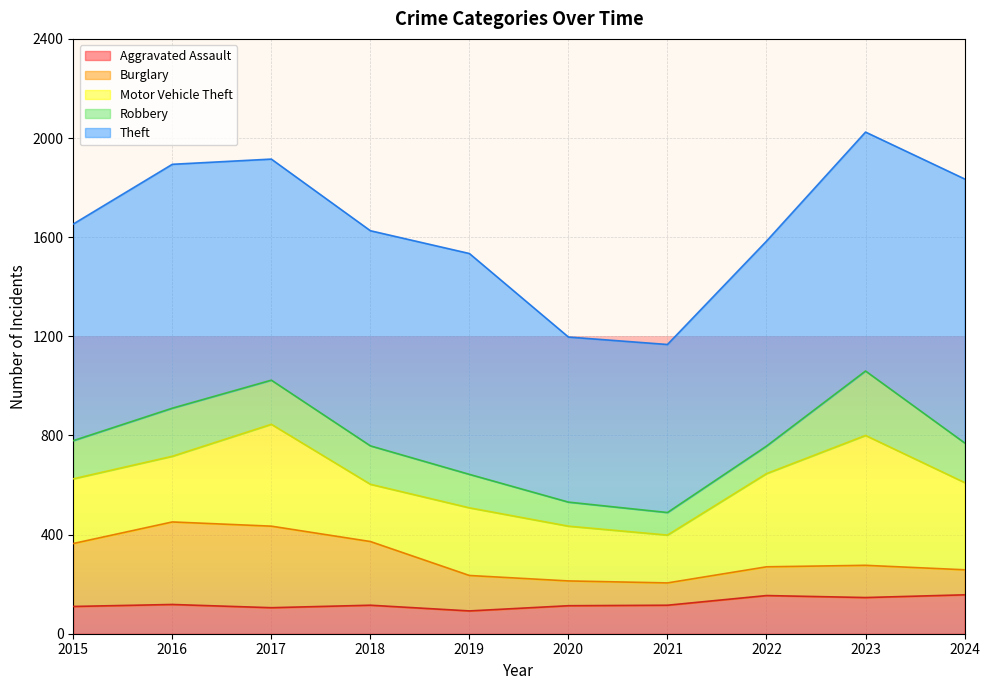

Does the chart display data point markers on the line(s)?

No